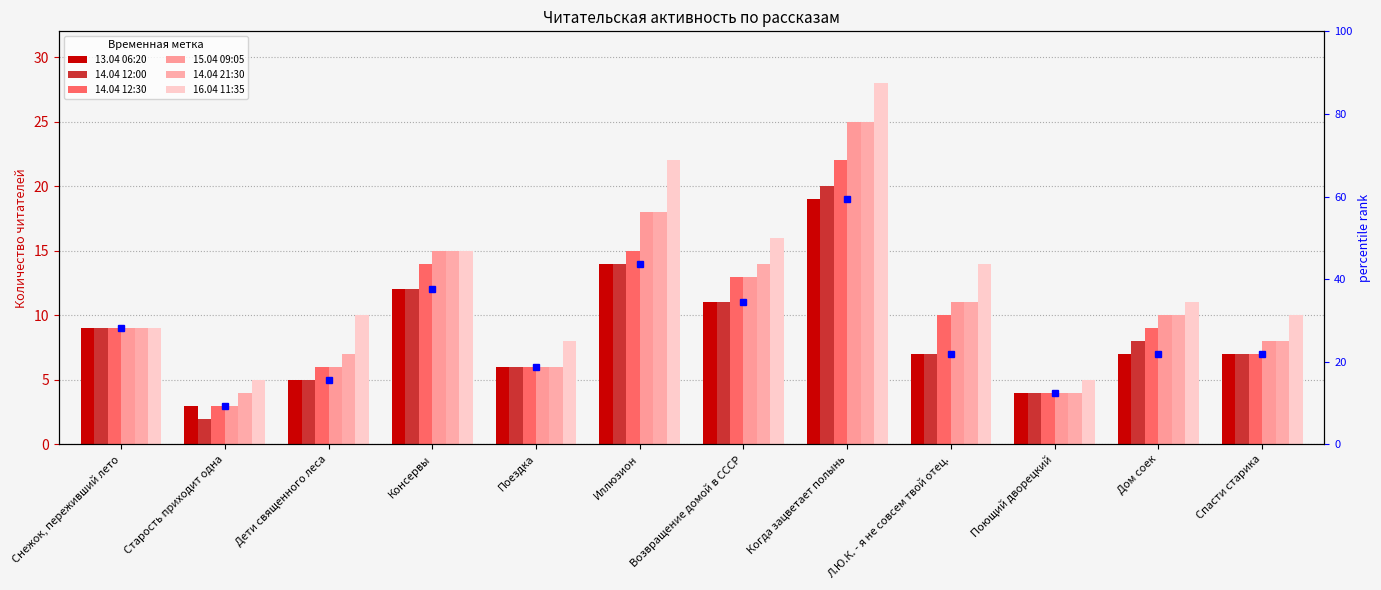

What is the highest value of the 14.04 12:30 series?

22